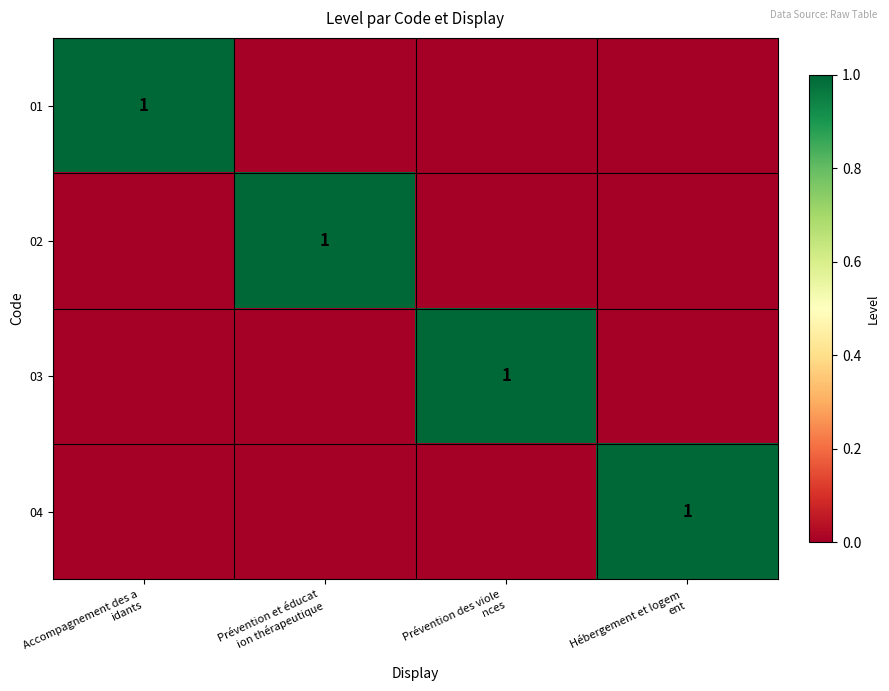

At how many categories does at least one series exceed 0?

4